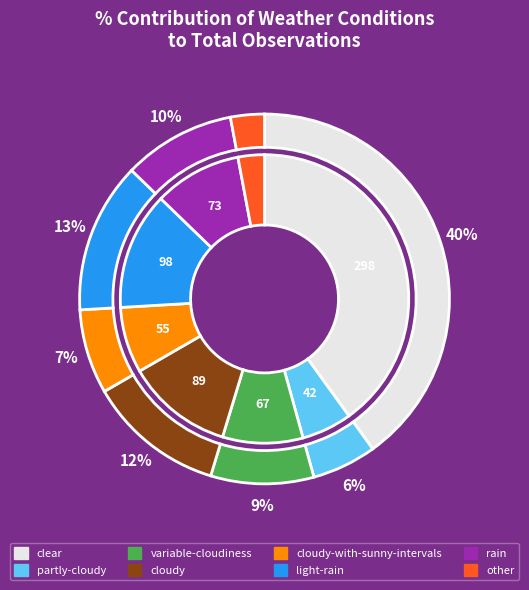

True or false: light-rain accounts for 13% of the total.

True